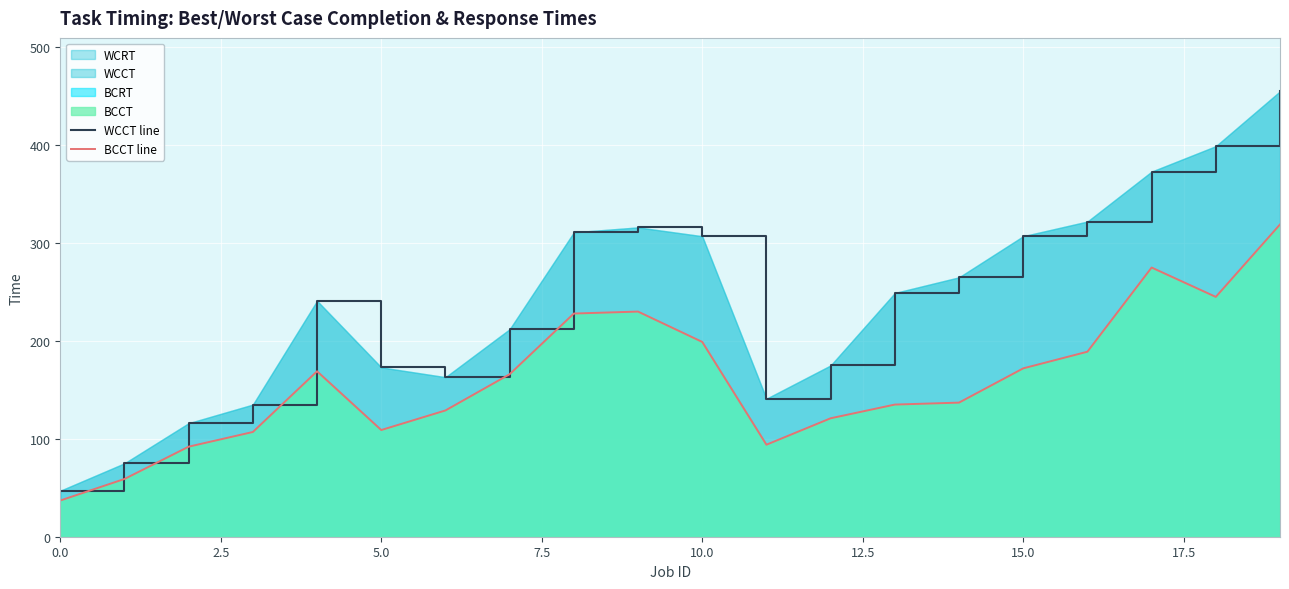

What is the total value across all series at 18?

644